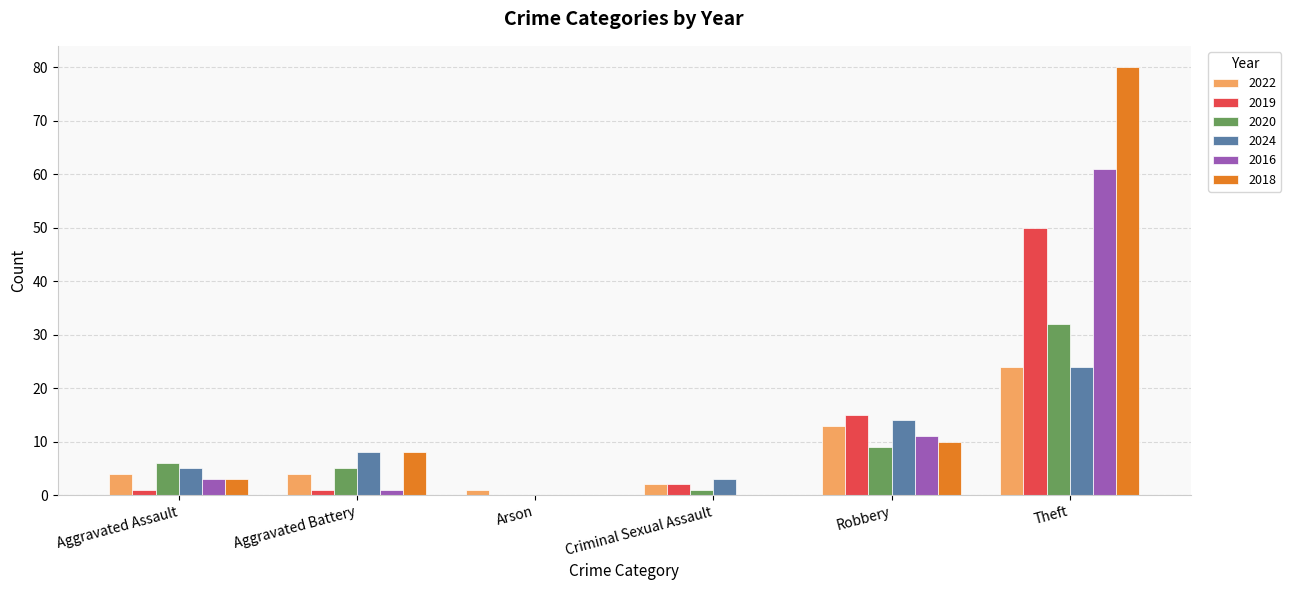

At which category is the sum across all series the highest?

Theft